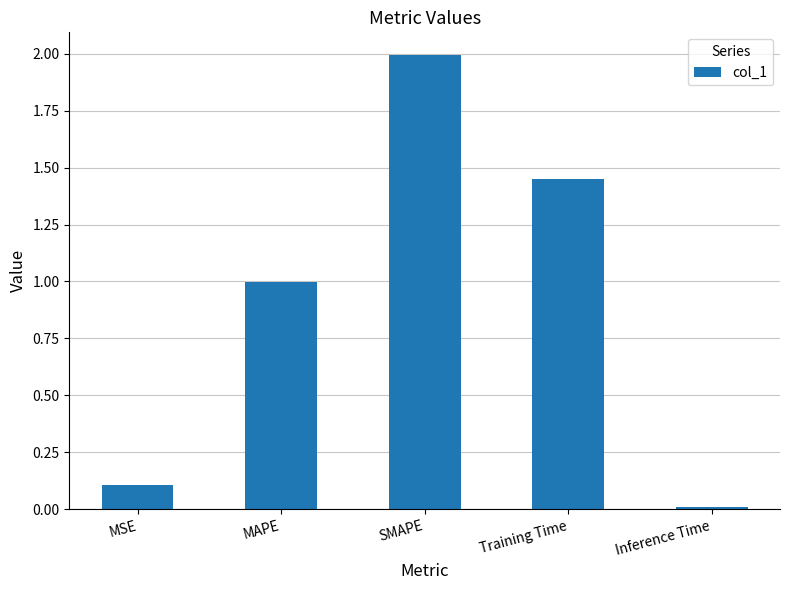

What is the difference between the second highest and minimum values?

1.4